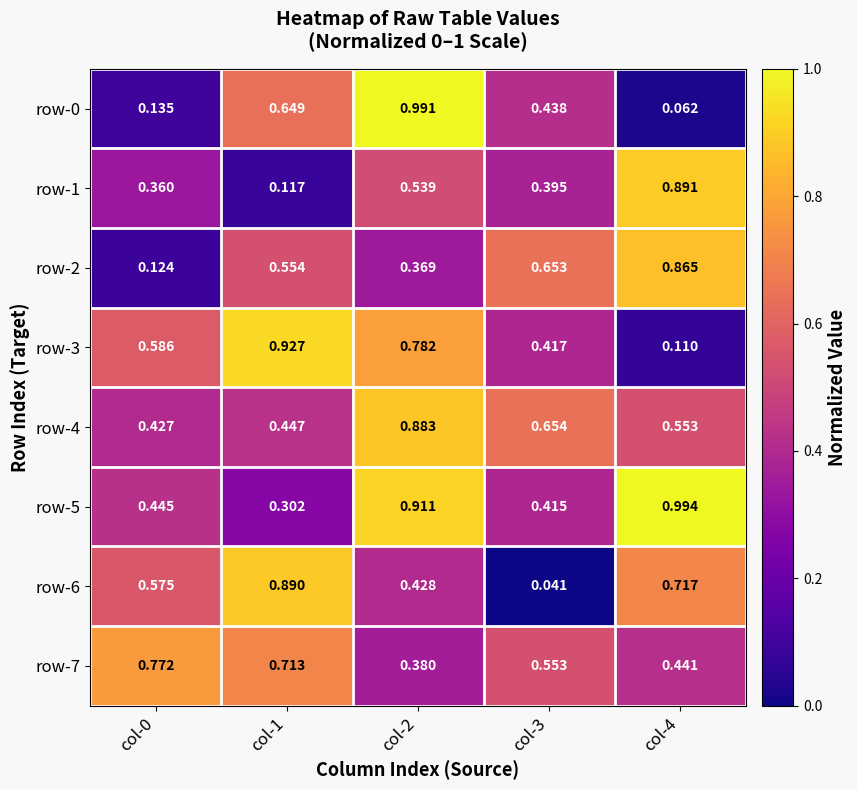

At which category is the sum across all series the highest?

col-2